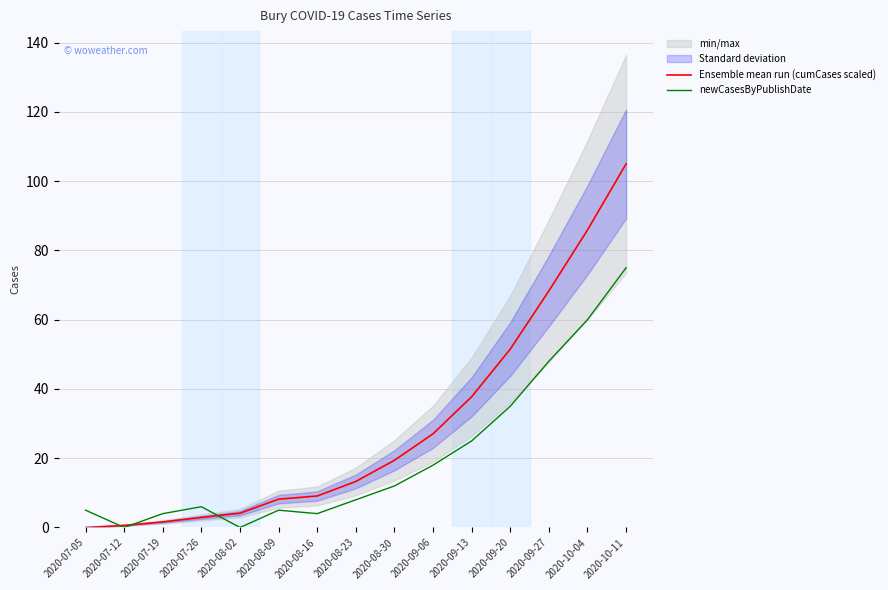

The newCasesByPublishDate series shows -30.2 at 2020-07-12. True or false?

False